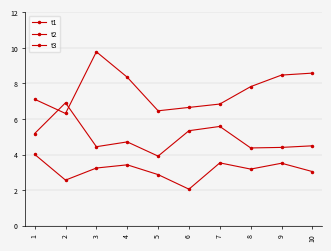

Is this an area chart (filled region under the line)?

No